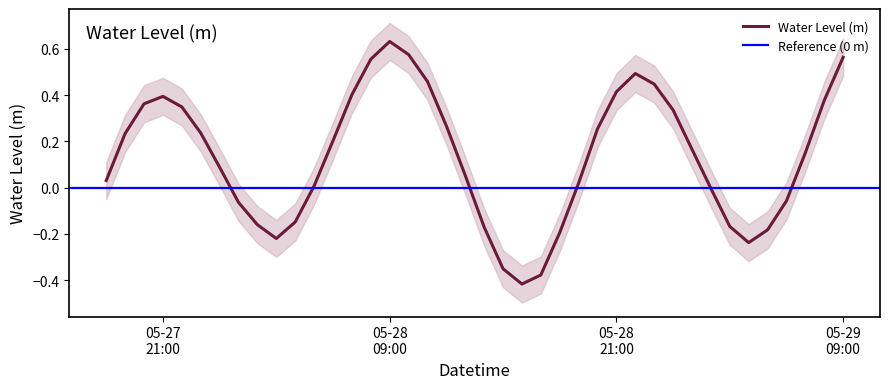

The value at 2023-05-27 23:00:00 is 0.2. True or false?

True